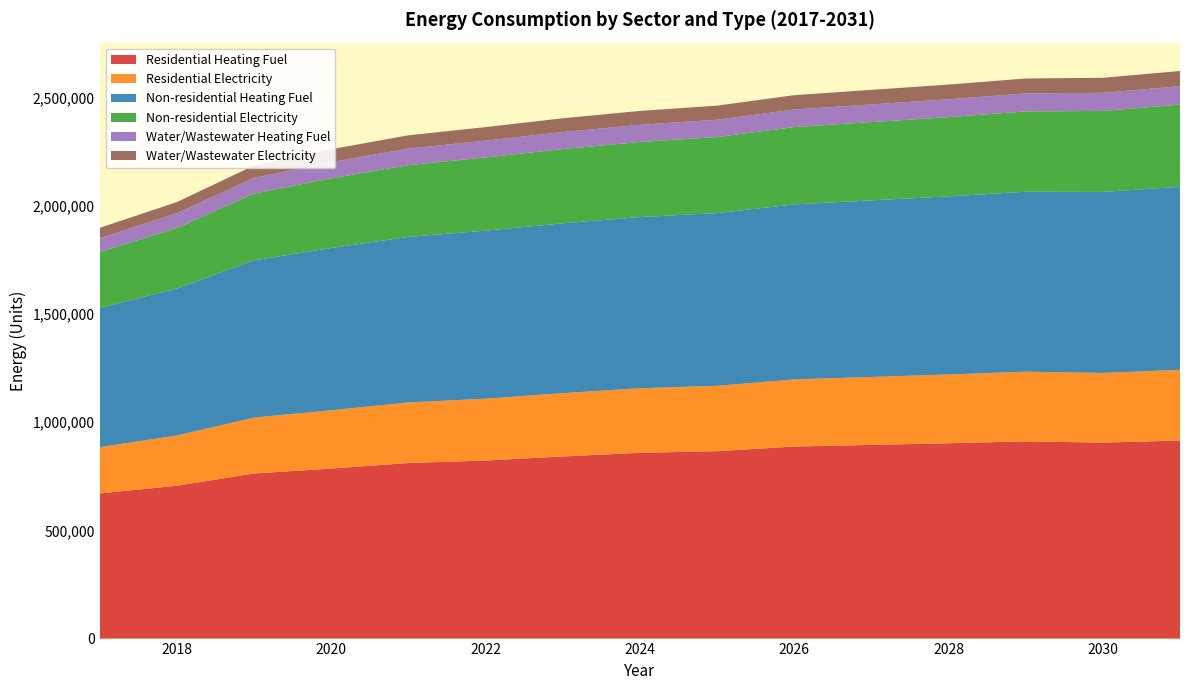

Reading left to right, transcribe all the data shown in this chart.

Residential Heating Fuel: 2017=670401.0	2018=706087.2	2019=762675.8	2020=785395.7	2021=811058.6	2022=822562.8	2023=841350.7	2024=858204.3	2025=865708.9	2026=887152.5	2027=894748.8	2028=902345.1	2029=911026.6	2030=905375.6	2031=915024.2
Residential Electricity: 2017=213974.1	2018=231947.4	2019=257980.4	2020=269384.4	2021=279750.2	2022=285505.5	2023=292373.5	2024=298253.3	2025=301983.6	2026=310106.3	2027=313870.5	2028=317634.7	2029=321936.7	2030=321700.8	2031=326497.0
Non-residential Heating Fuel: 2017=642682.0	2018=678934.9	2019=726581.7	2020=749369.2	2021=764906.2	2022=776300.0	2023=784586.3	2024=790801.1	2025=798051.7	2026=808409.7	2027=815660.3	2028=822910.9	2029=831197.3	2030=836376.3	2031=845698.5
Non-residential Electricity: 2017=258180.8	2018=279867.3	2019=308369.5	2020=322001.0	2021=331295.3	2022=338111.0	2023=343067.9	2024=346785.6	2025=351122.9	2026=357319.1	2027=361656.4	2028=365993.7	2029=370950.6	2030=374048.7	2031=379625.2
Water/Wastewater Heating Fuel: 2017=64258.3	2018=67894.5	2019=72684.3	2020=74959.1	2021=76540.8	2022=77707.1	2023=78569.7	2024=79227.4	2025=79981.3	2026=81030.8	2027=81764.8	2028=82487.1	2029=83323.3	2030=83814.9	2031=84755.2
Water/Wastewater Electricity: 2017=47679.7	2018=51700.0	2019=56999.8	2020=59512.8	2021=61269.4	2022=62566.9	2023=63531.4	2024=64270.3	2025=65113.4	2026=66278.8	2027=67093.8	2028=67891.8	2029=68819.4	2030=69354.1	2031=70397.0